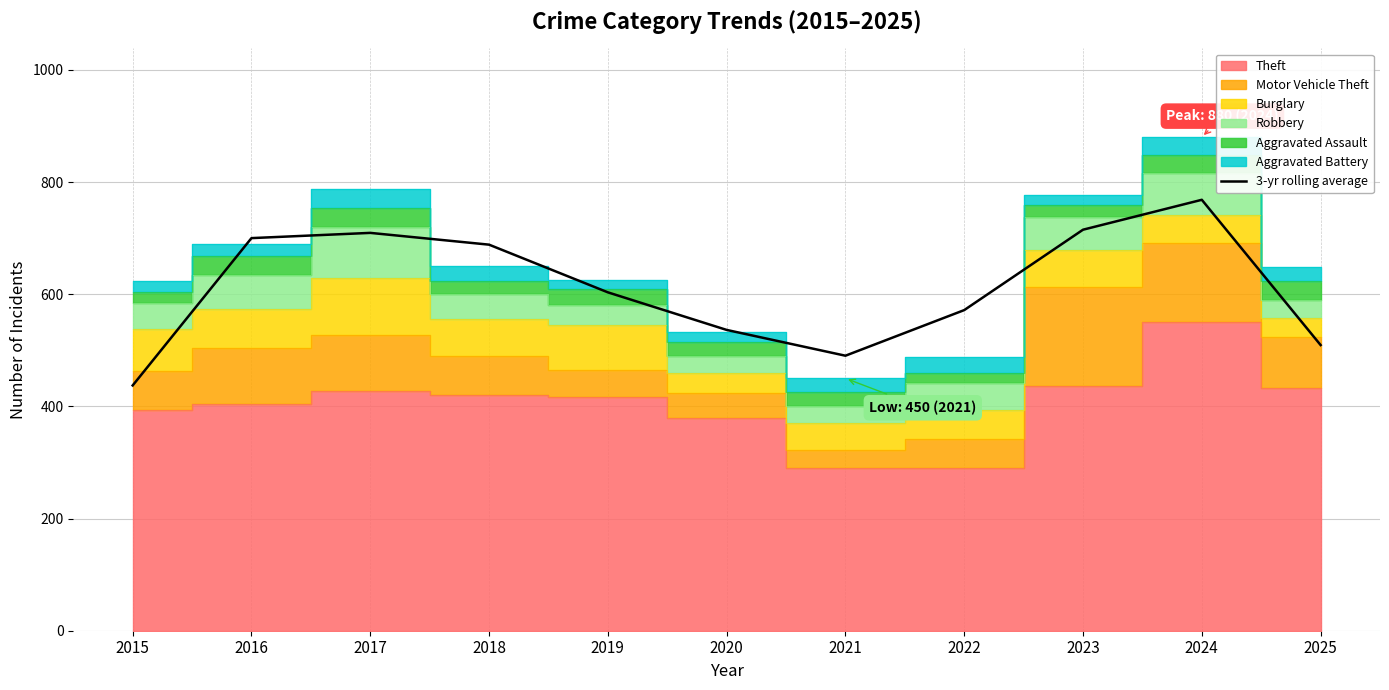

What is the minimum value shown in the chart?

437.3